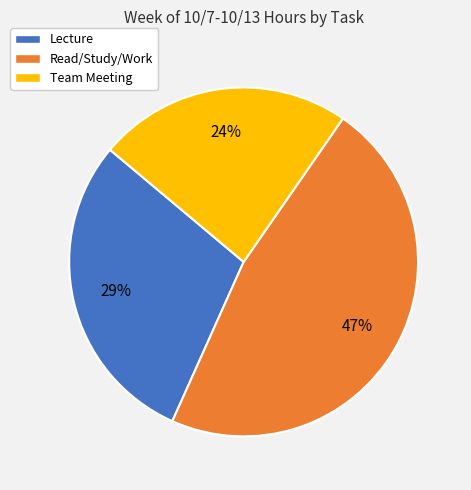

Do Read/Study/Work and Lecture together represent more than half of the pie?

Yes